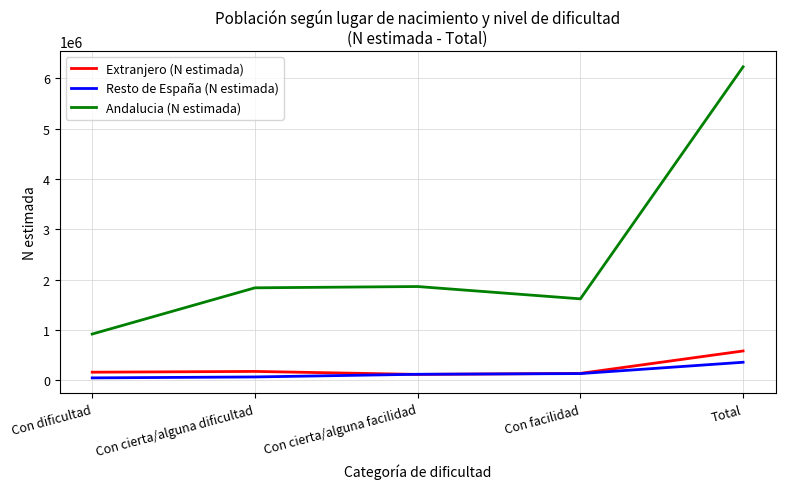

The Extranjero (N estimada) series shows 173524 at Con cierta/alguna dificultad. True or false?

True